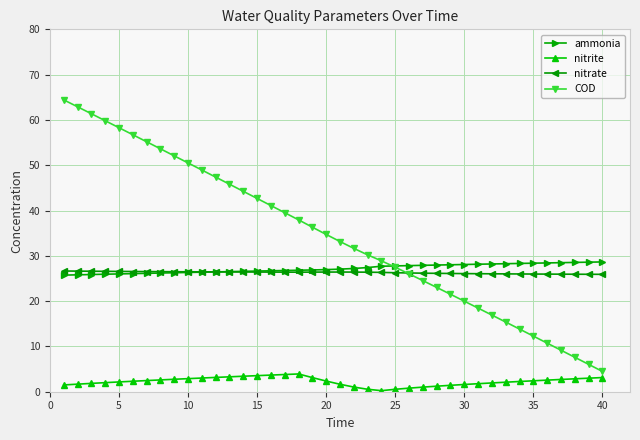

True or false: nitrite has more than 0 interior local peaks.

True